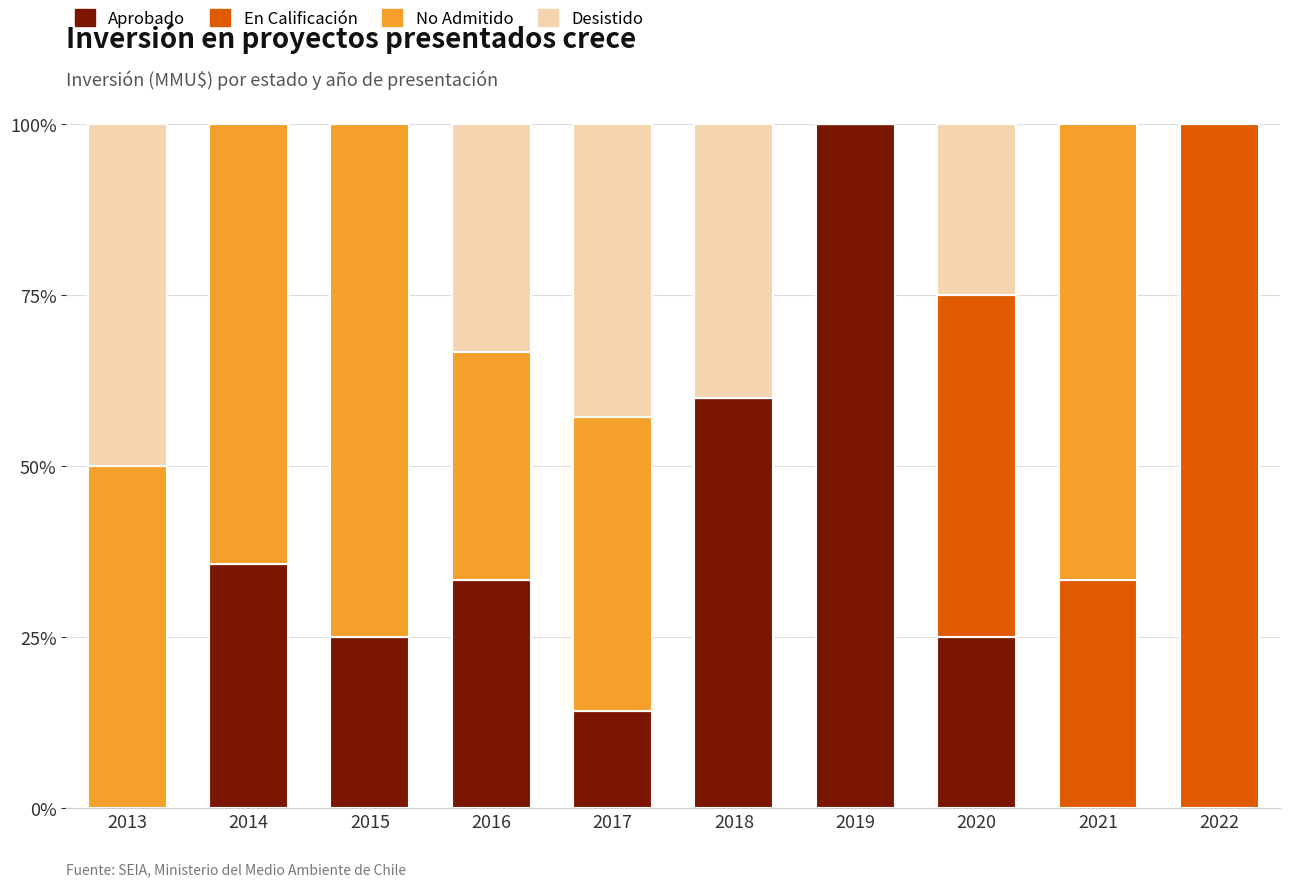

What is the maximum value for Aprobado?

100.0